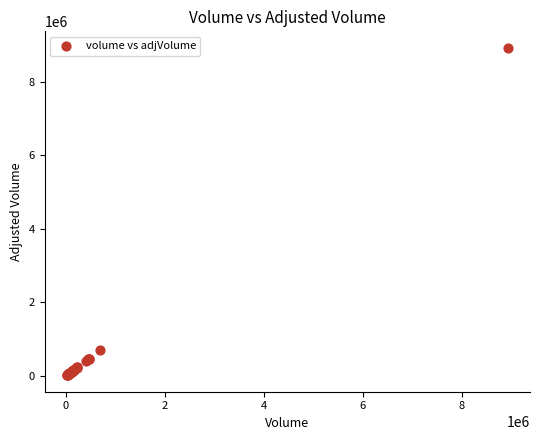

What Y value in the scatter plot is closest to 4472300?

696600